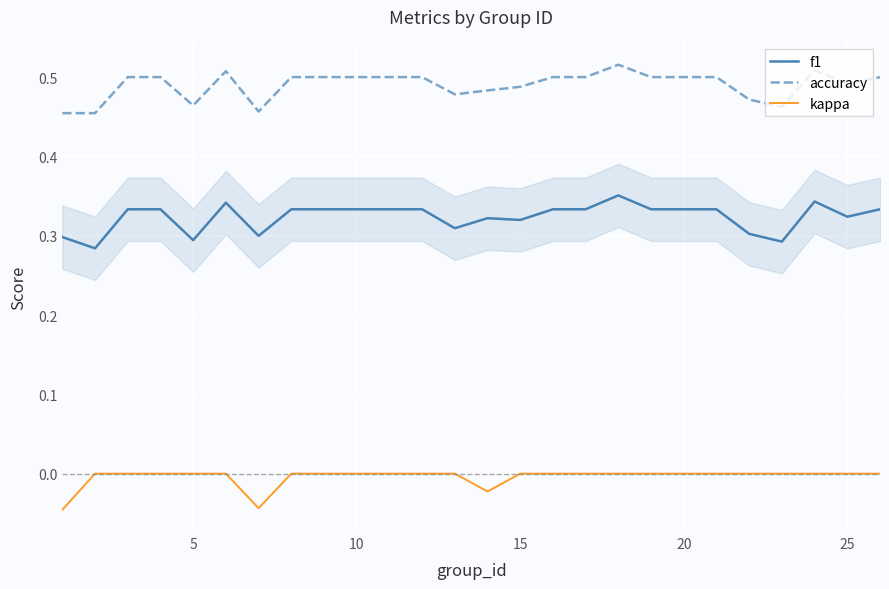

Which series has the largest total across all categories?

accuracy